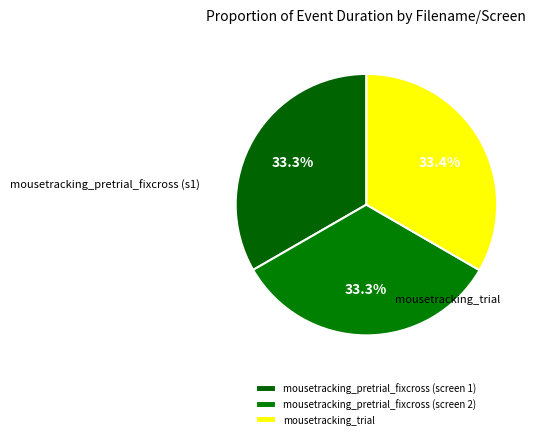

How many slices are in this pie chart?

3